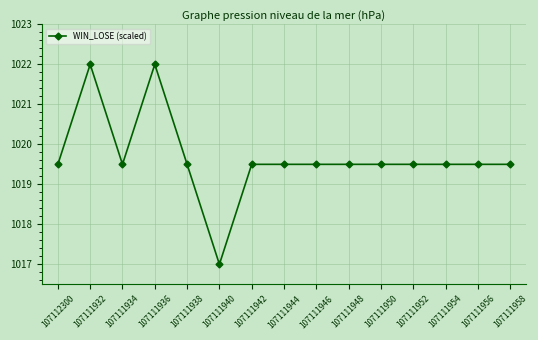

Which category has the lowest value across all series?

107111940